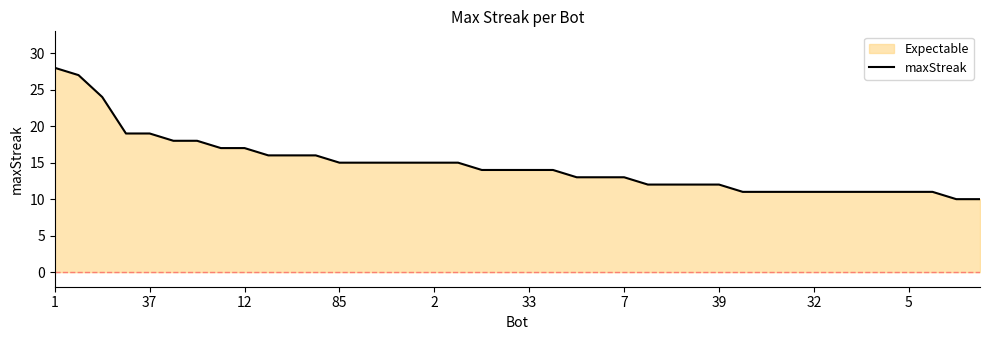

What is the difference between the maximum and minimum values?

18